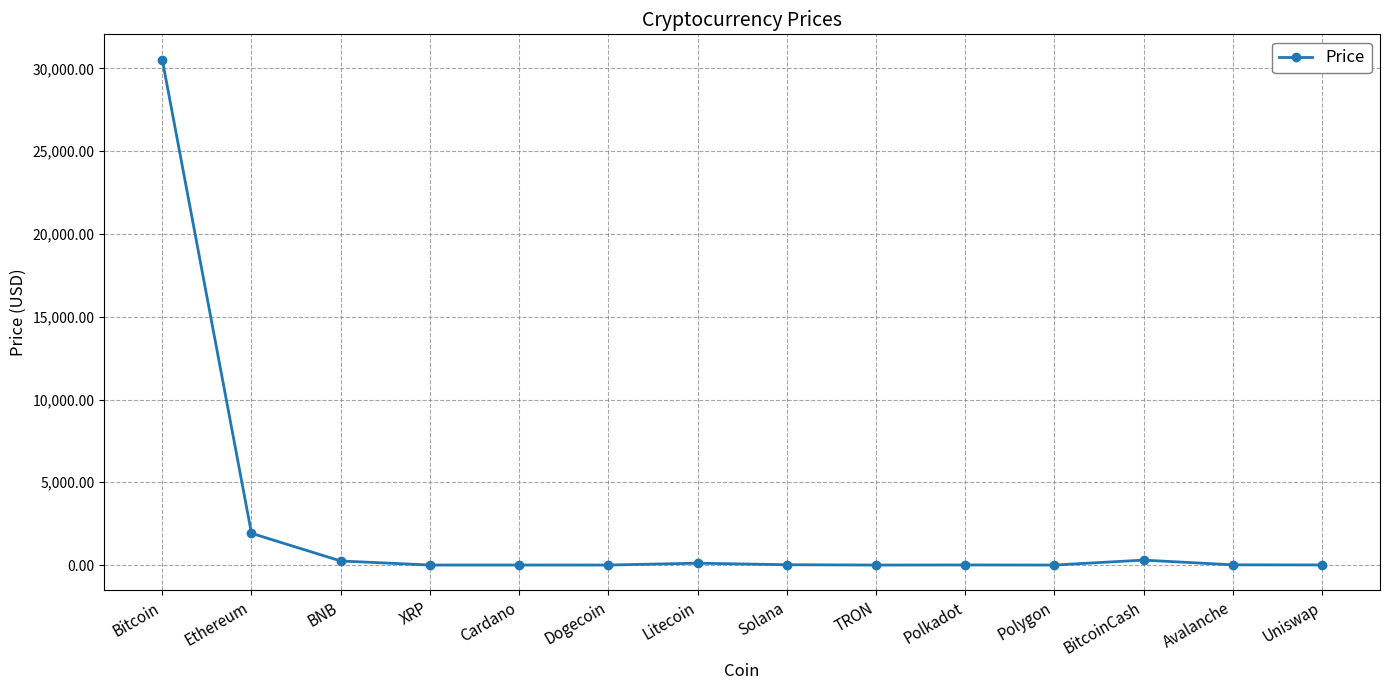

What is the sum of the values at Polygon and Dogecoin?

0.7